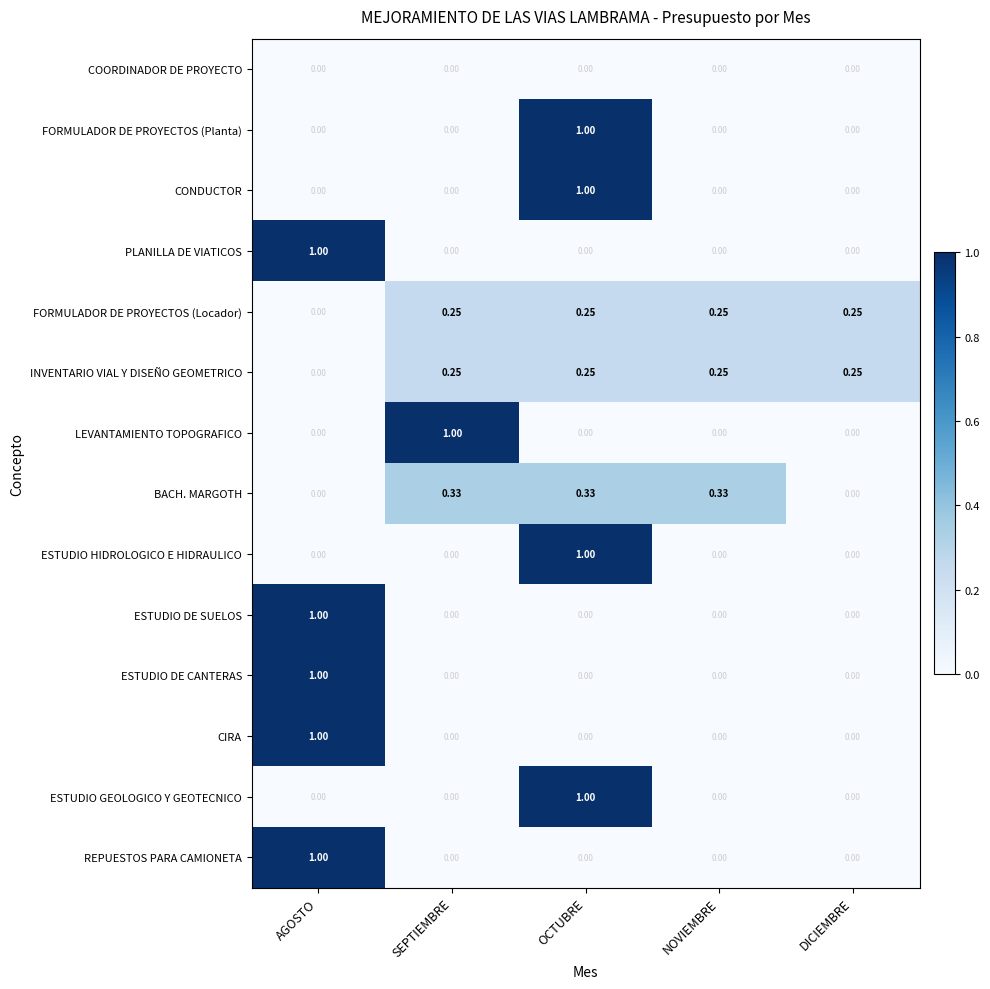

Is the value of CONDUCTOR at OCTUBRE greater than the value of FORMULADOR DE PROYECTOS (Locador) at NOVIEMBRE?

Yes